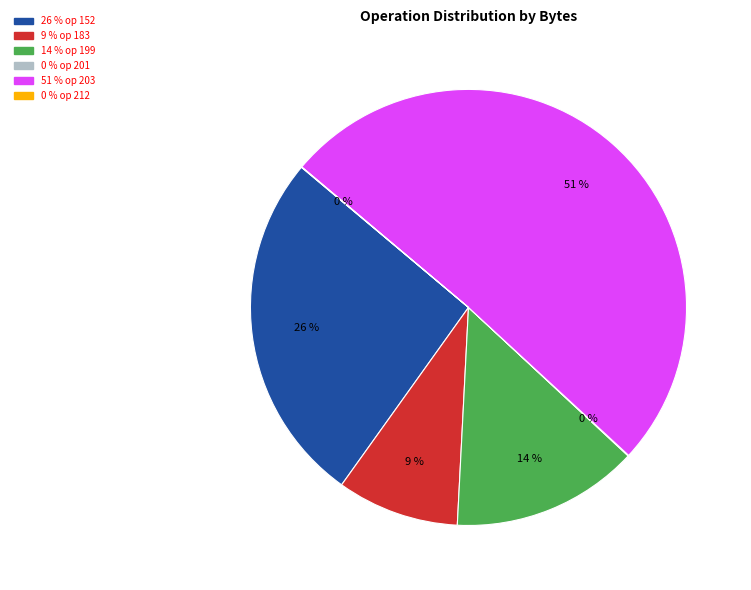

To the nearest percent, what is the difference between the largest and smallest slice percentages?

51%